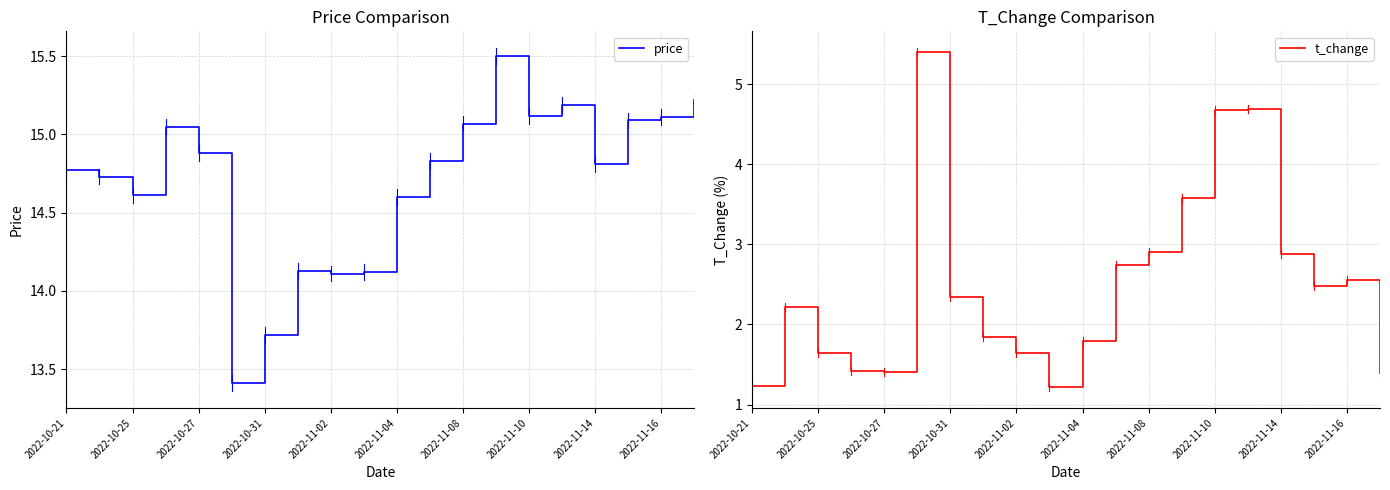

What is the difference between the maximum and minimum values in the t_change series?

4.2